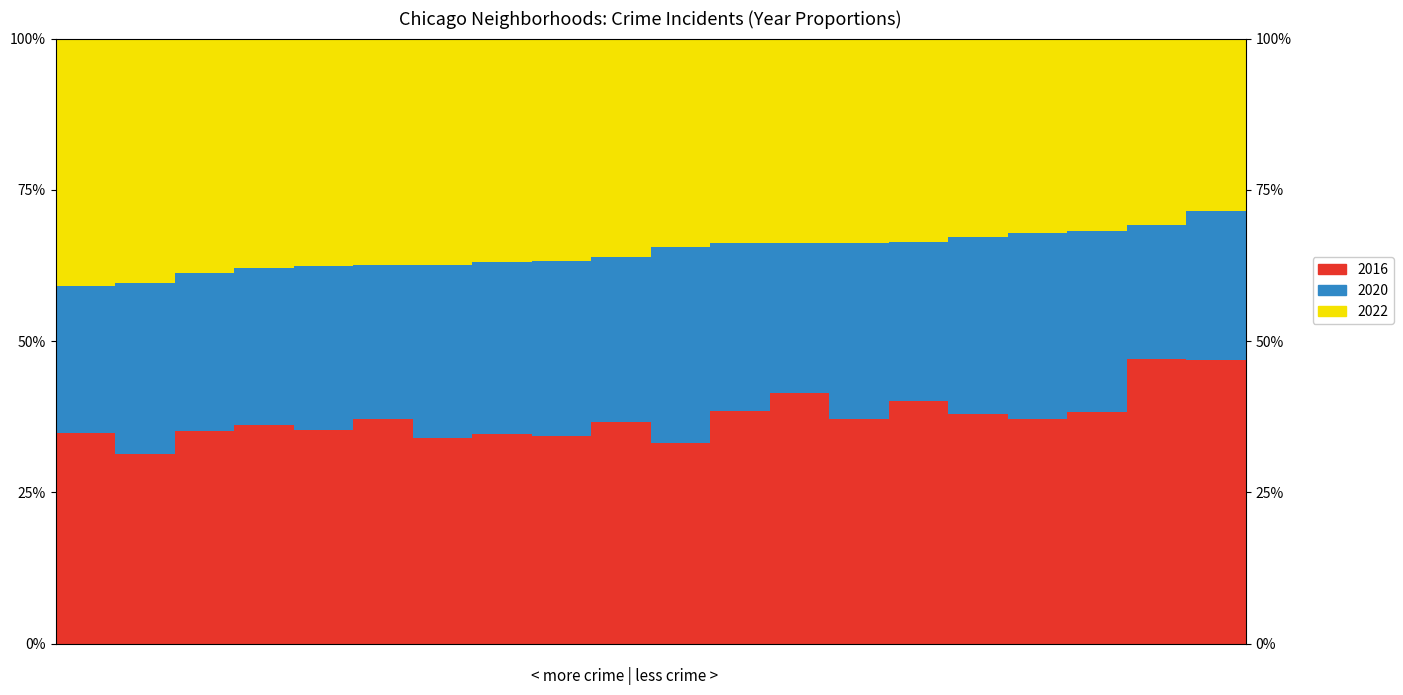

Which series has the largest range (max minus min)?

2016 (High)